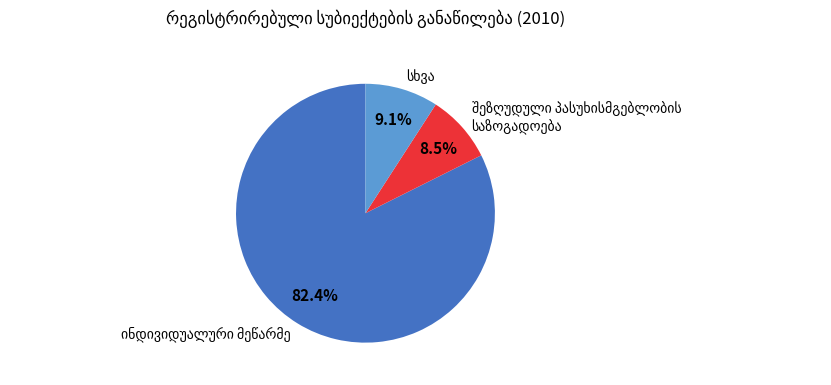

Is there any slice that represents more than half of the pie?

Yes